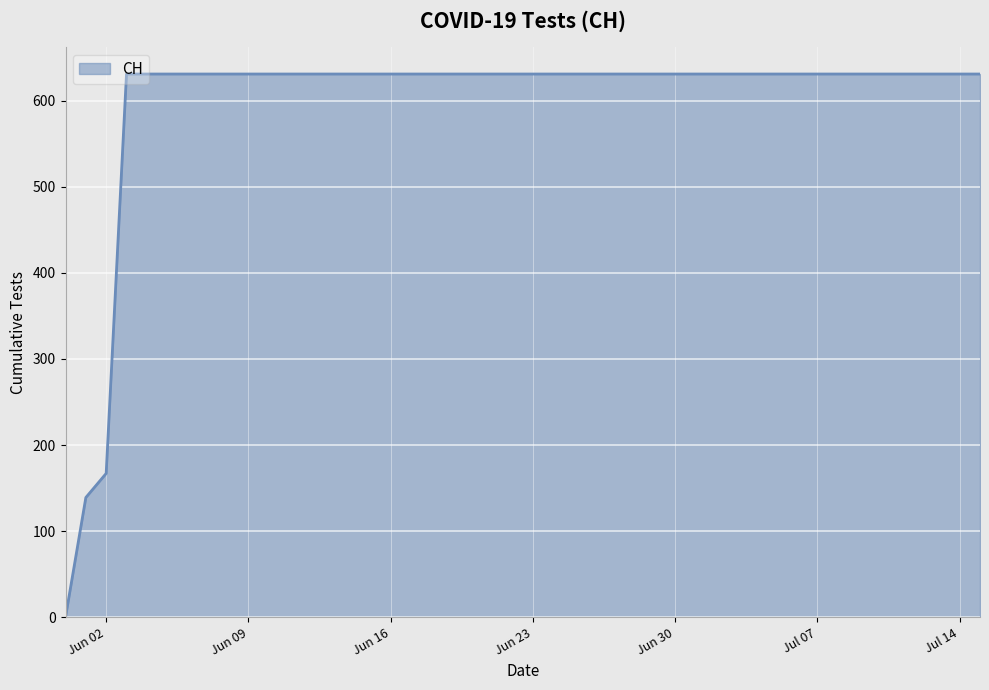

What is the greatest value displayed?

631